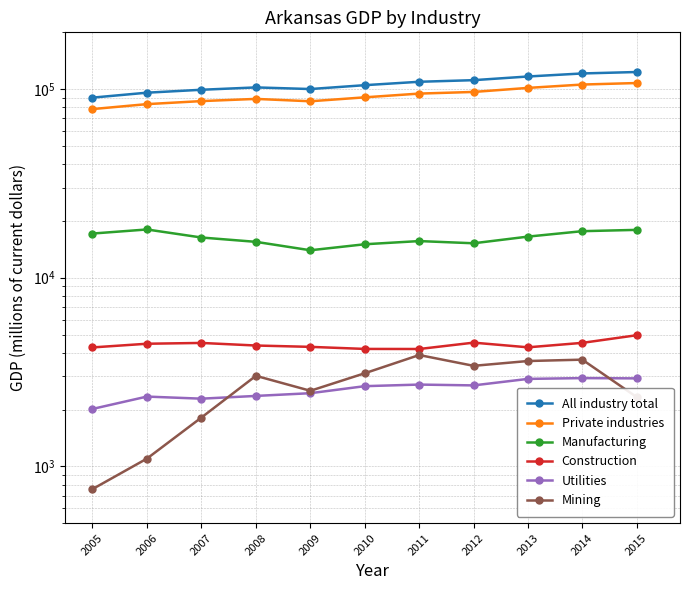

True or false: Manufacturing and Private industries intersect in this chart.

False